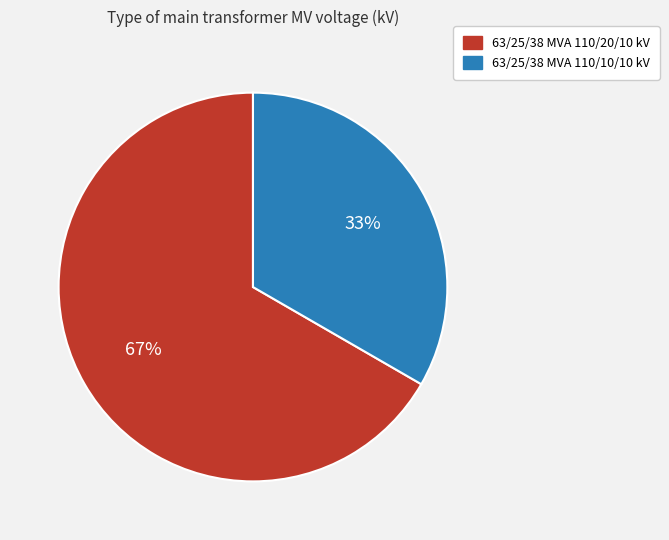

To the nearest percent, what portion does 63/25/38 MVA 110/20/10 kV represent?

67%